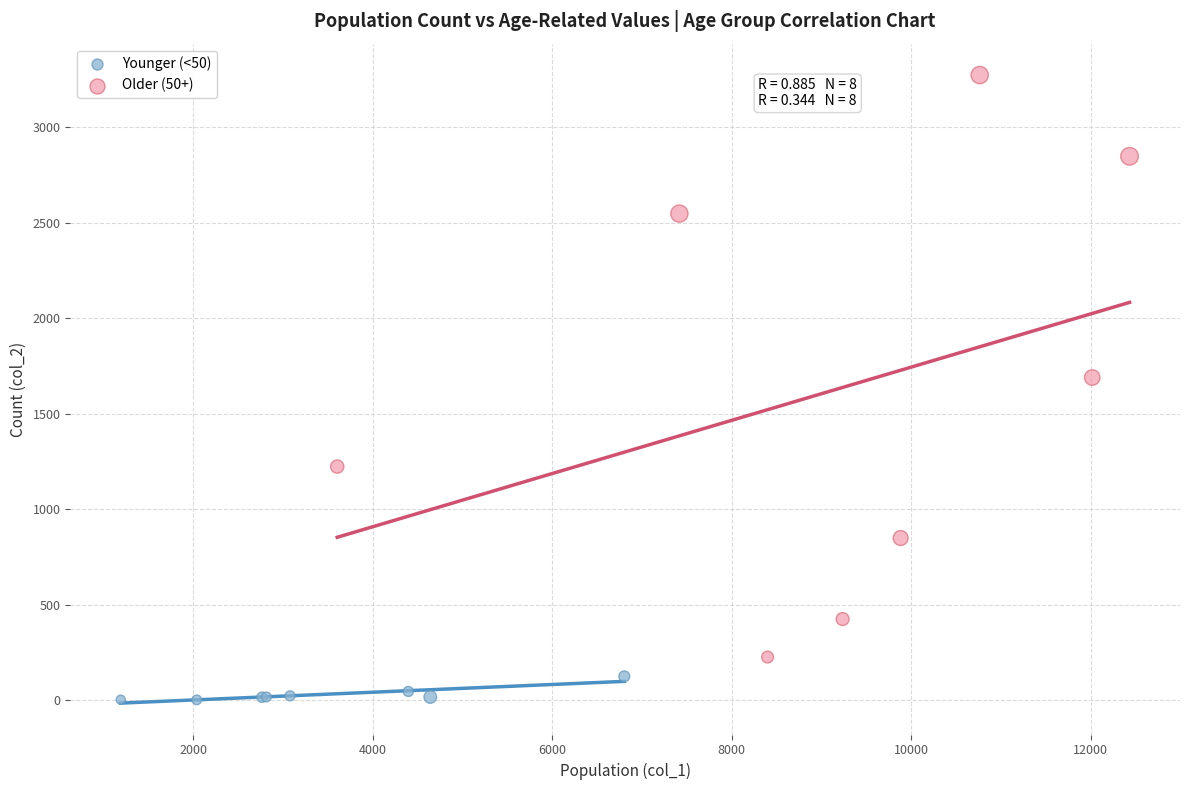

Which series contains the lowest Y value?

Younger (<50)